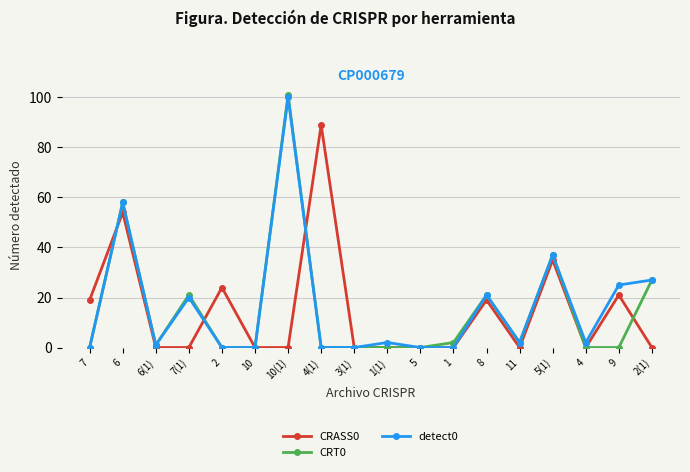

What are all the series names shown in the legend?

CRASS0, CRT0, detect0